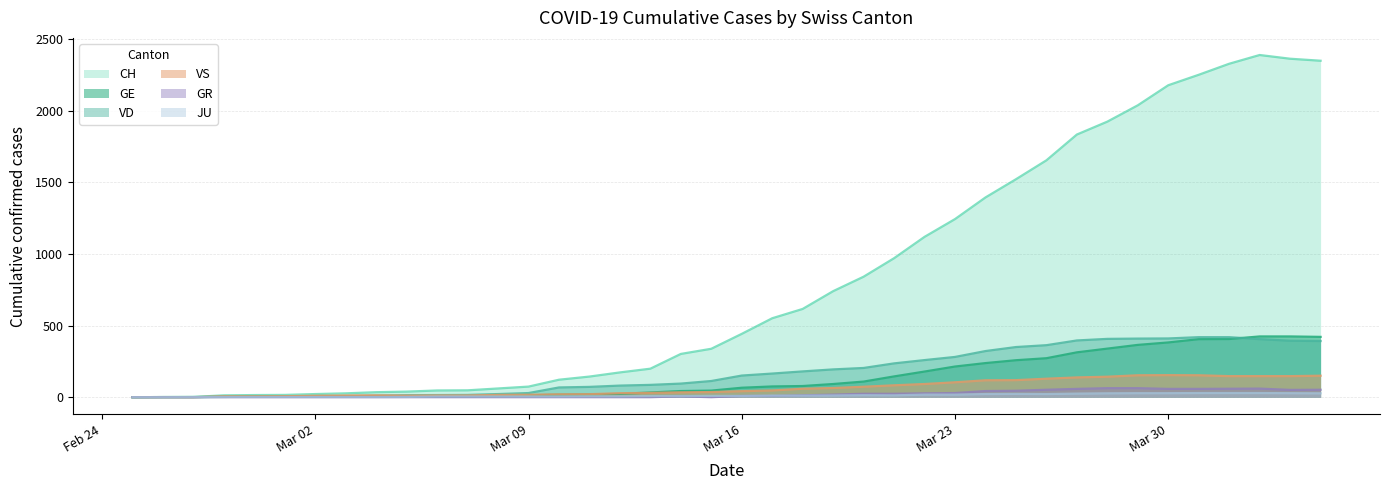

Rank the series by their maximum value, from highest to lowest.

CH, GE, VD, VS, GR, JU